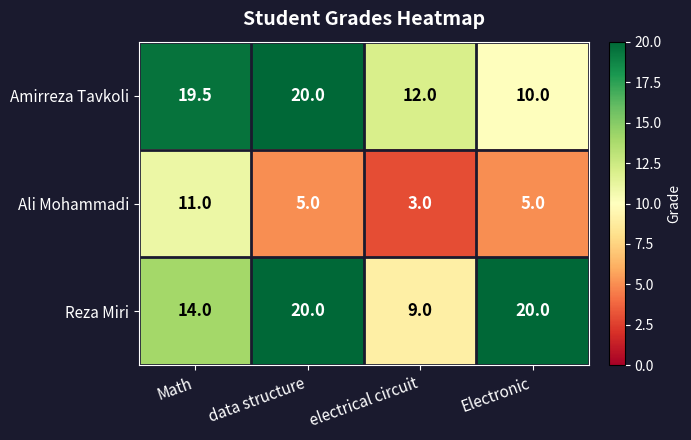

Reading left to right, extract all data points from this chart.

Amirreza Tavkoli: 19.5	20.0	12.0	10.0
Ali Mohammadi: 11.0	5.0	3.0	5.0
Reza Miri: 14.0	20.0	9.0	20.0